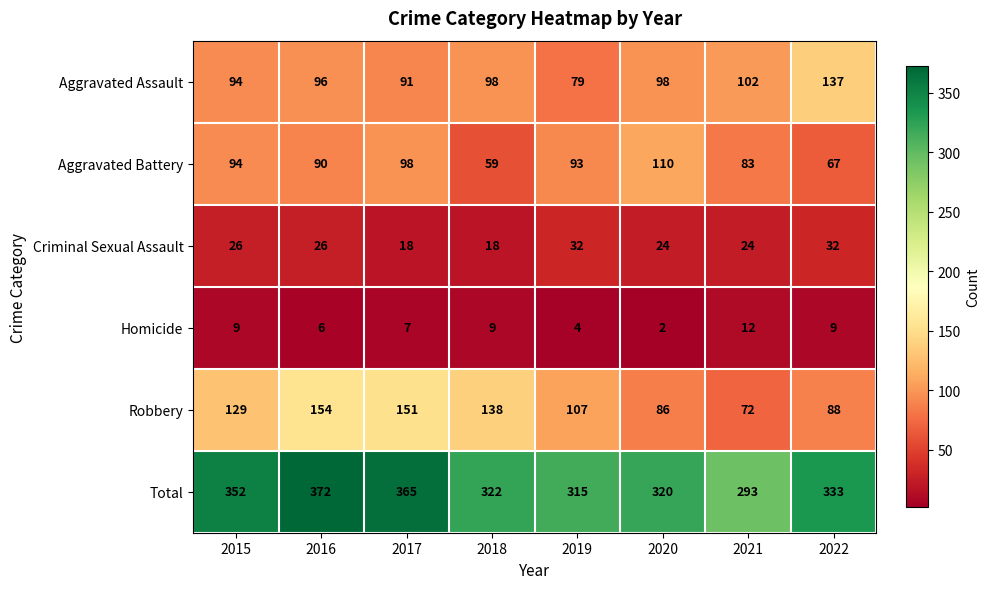

Which series has the largest total across all categories?

Total